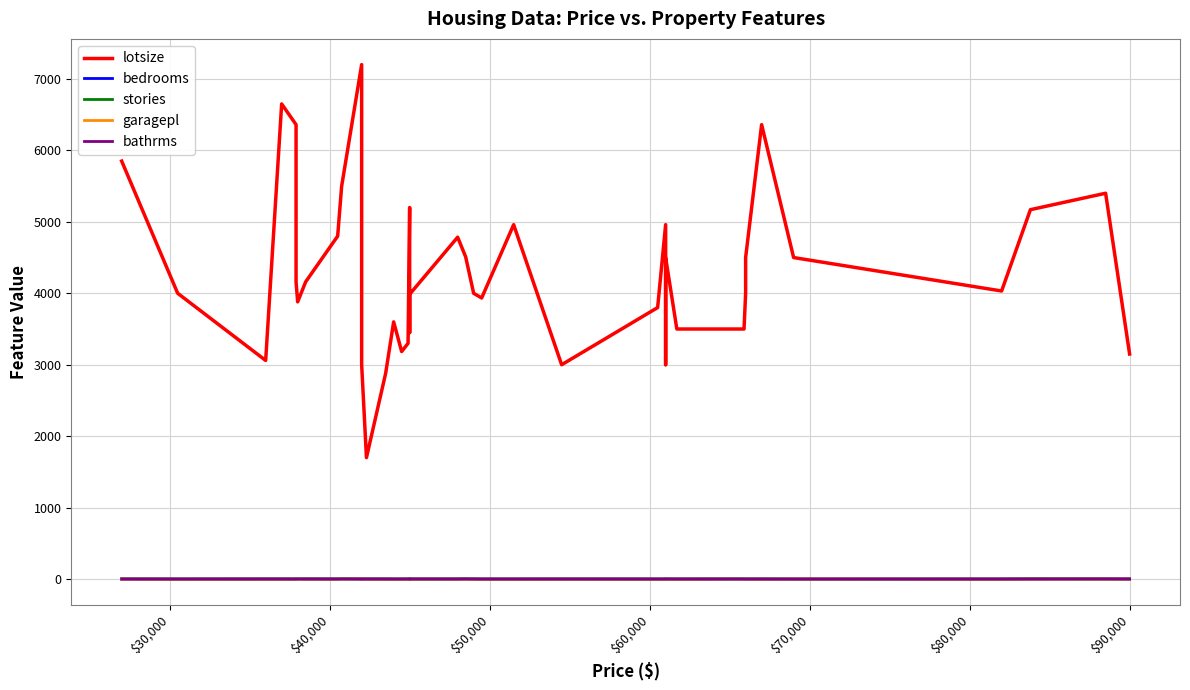

What is the value of the garagepl point at the 36th from the left?

2